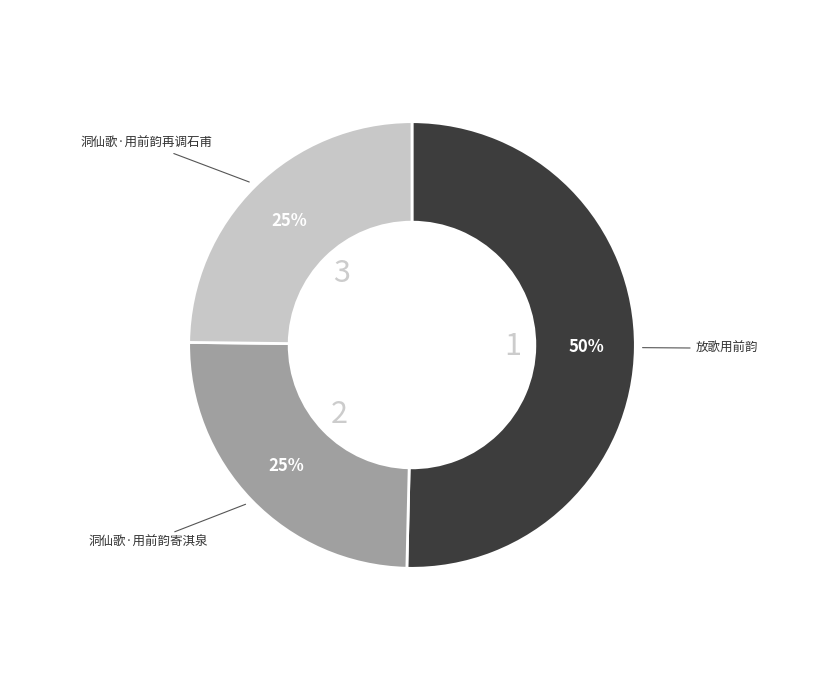

How many slices are in this pie chart?

3